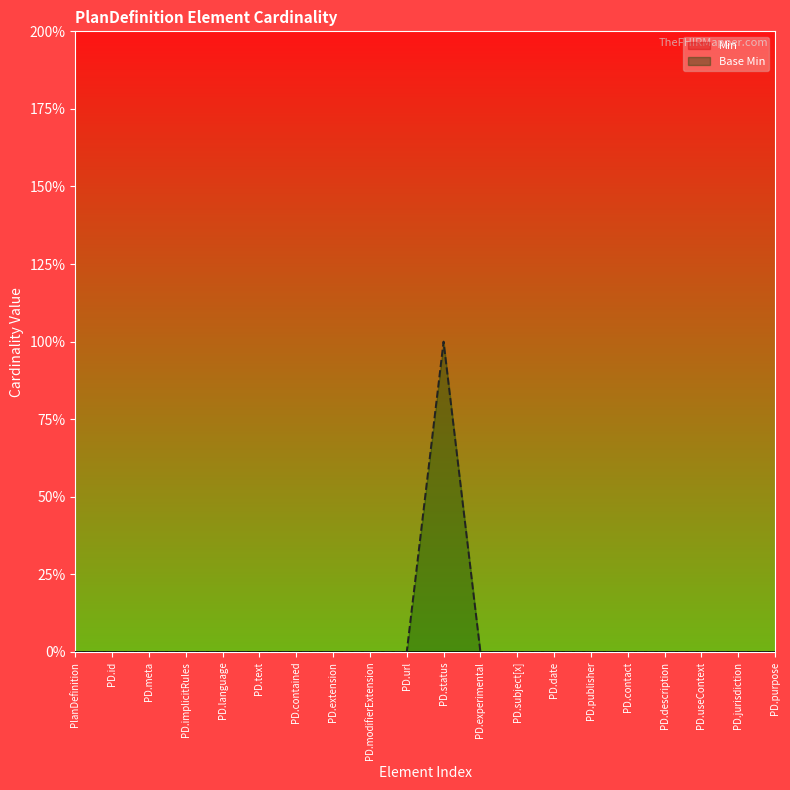

How many series are shown in this chart?

1